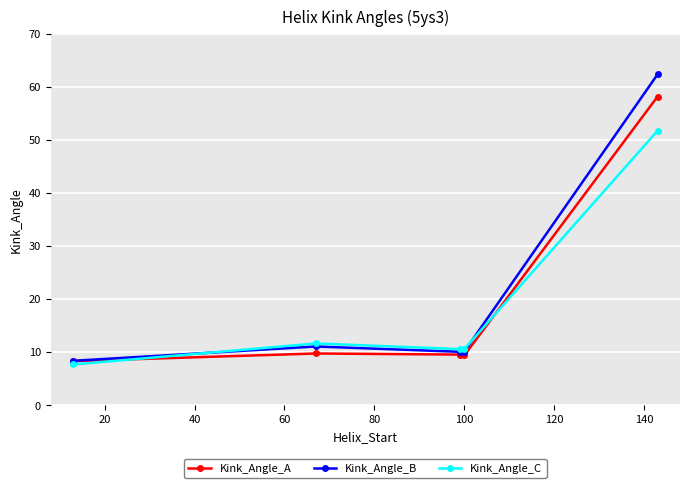

Which series has the widest spread of values?

Kink_Angle_B